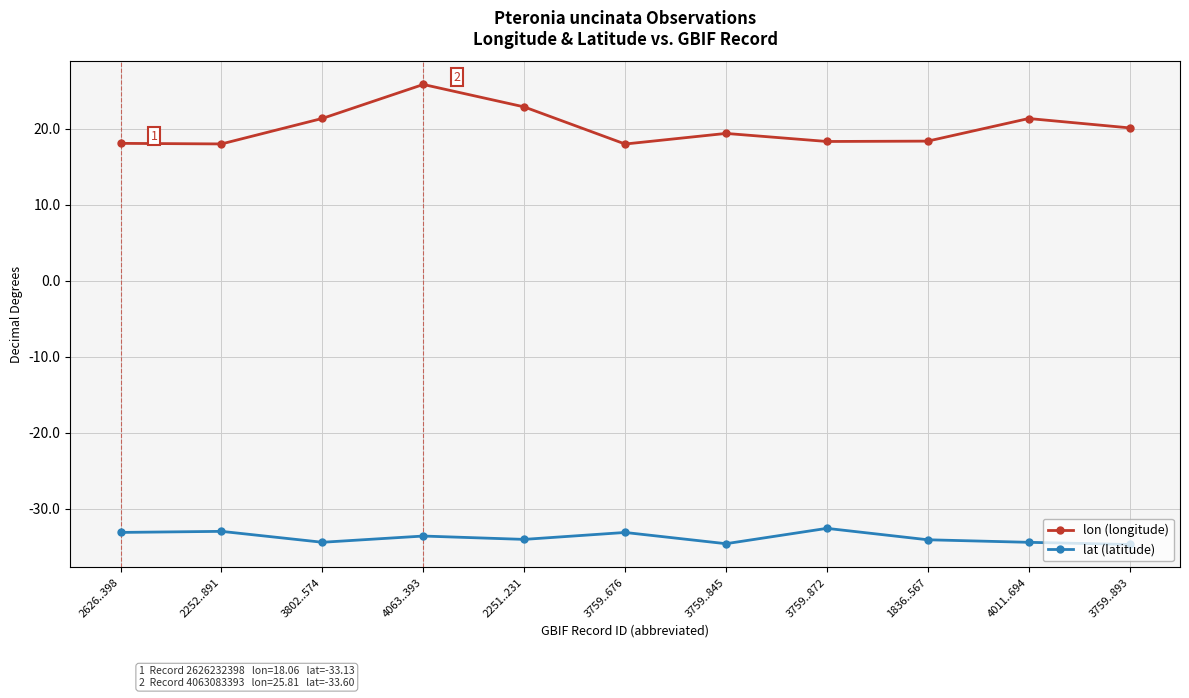

Which category has the highest value in the lon (longitude) series?

4063..393